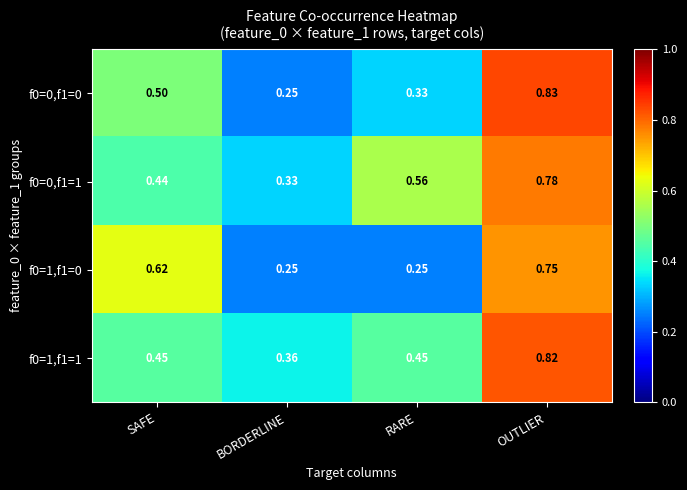

Which series has the largest range (max minus min)?

f0=0,f1=0